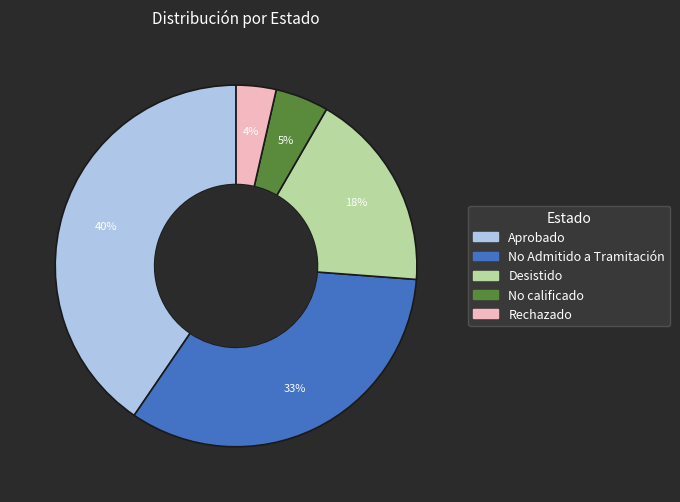

What percentage is the No Admitido a Tramitación slice, to the nearest percent?

33%